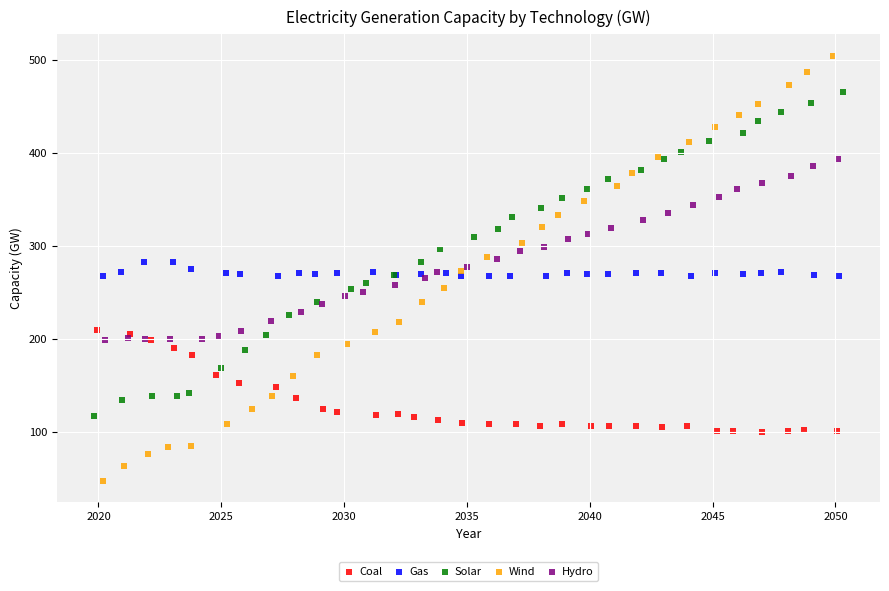

What are all the series names shown in the legend?

Coal, Gas, Solar, Wind, Hydro